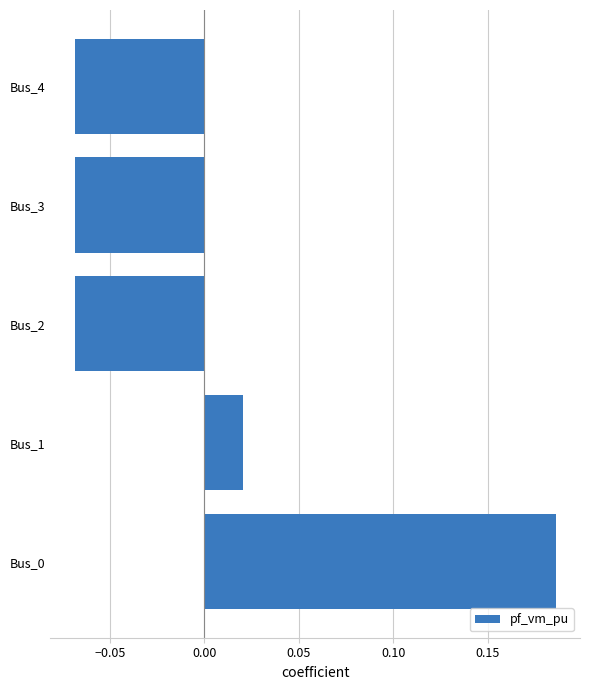

How many bars are there in total?

5